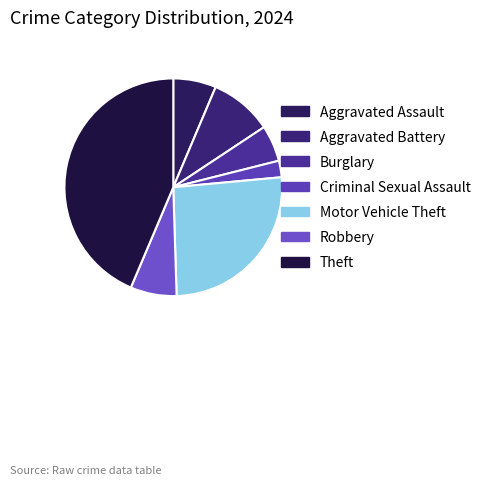

The Robbery slice represents 7% of the pie. True or false?

True